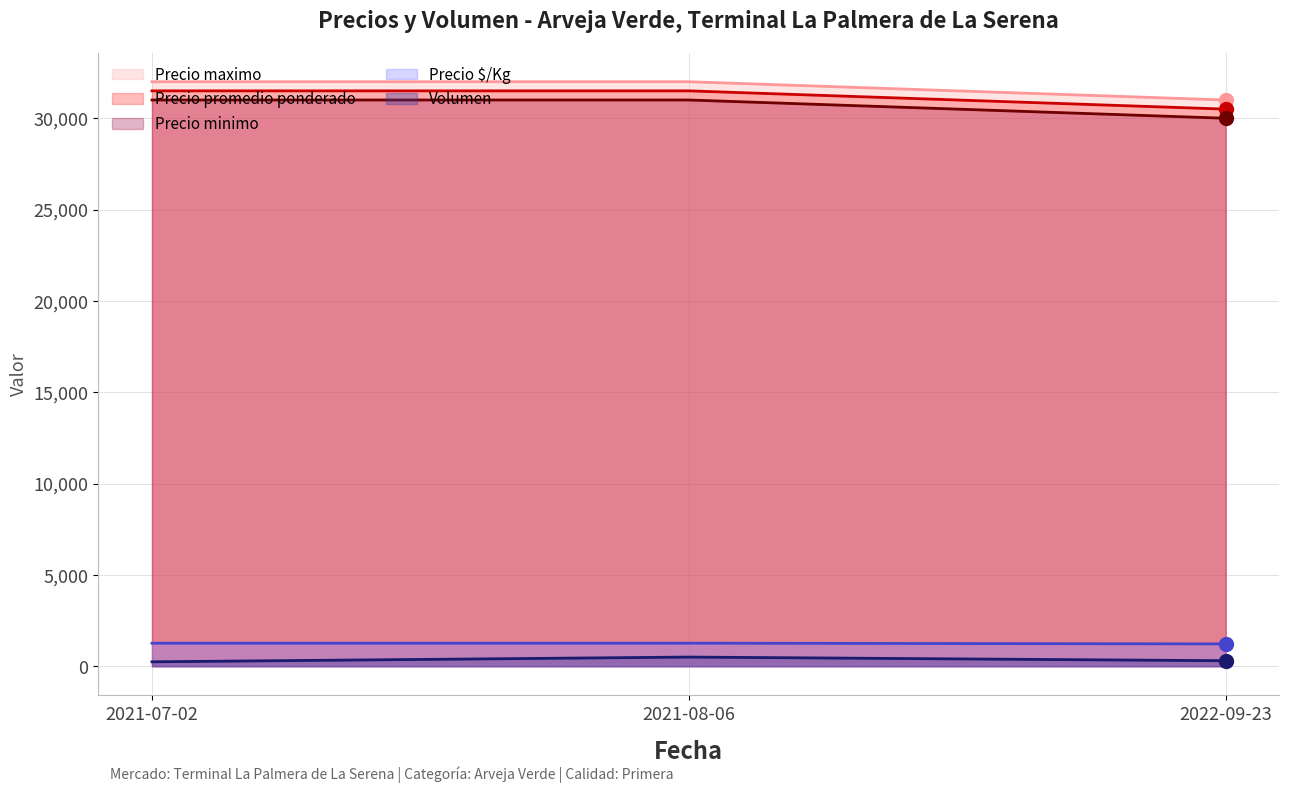

Which series reaches the minimum Y coordinate?

Volumen (línea)